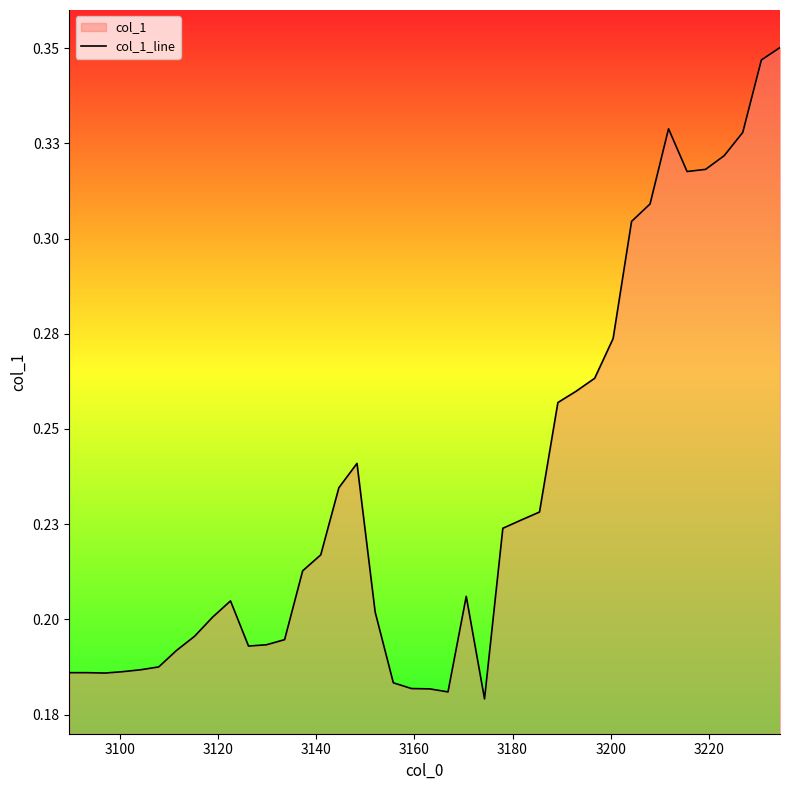

Does the chart display data point markers on the line(s)?

No